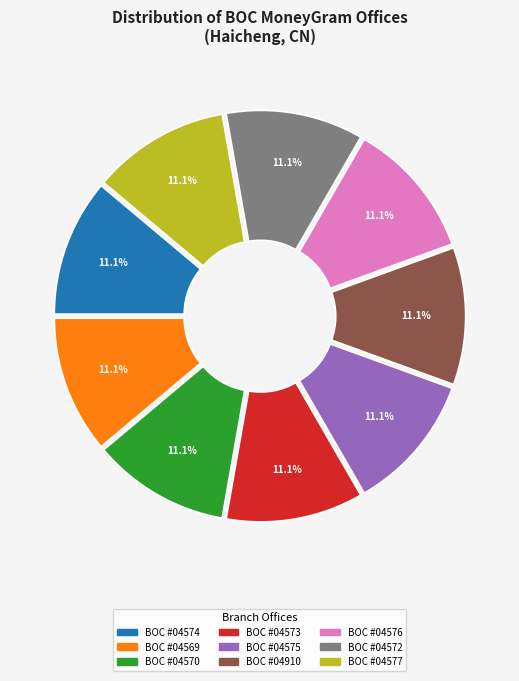

Approximately how many times larger is the value at BOC #04569 compared to BOC #04570?

1.0